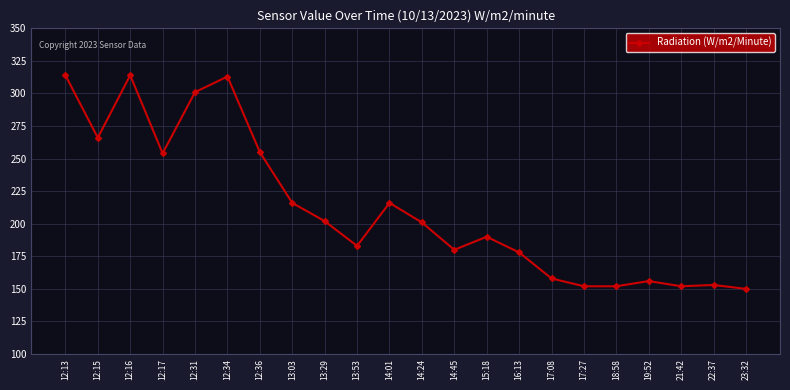

What is the sum of the values at 17:27 and 18:58?

304